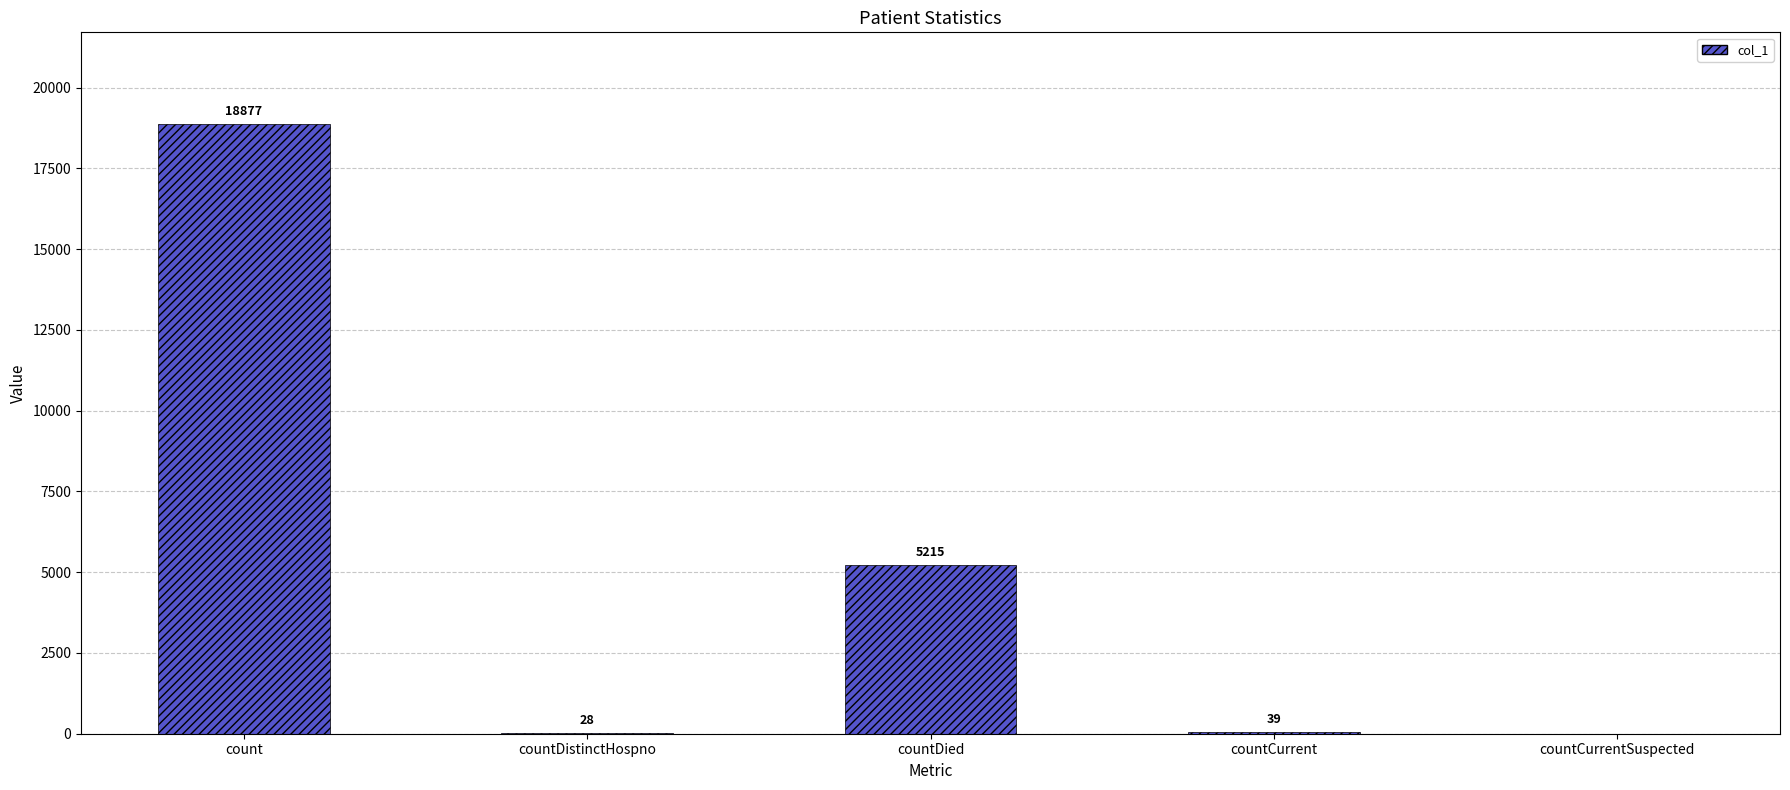

What is the average value?

4832